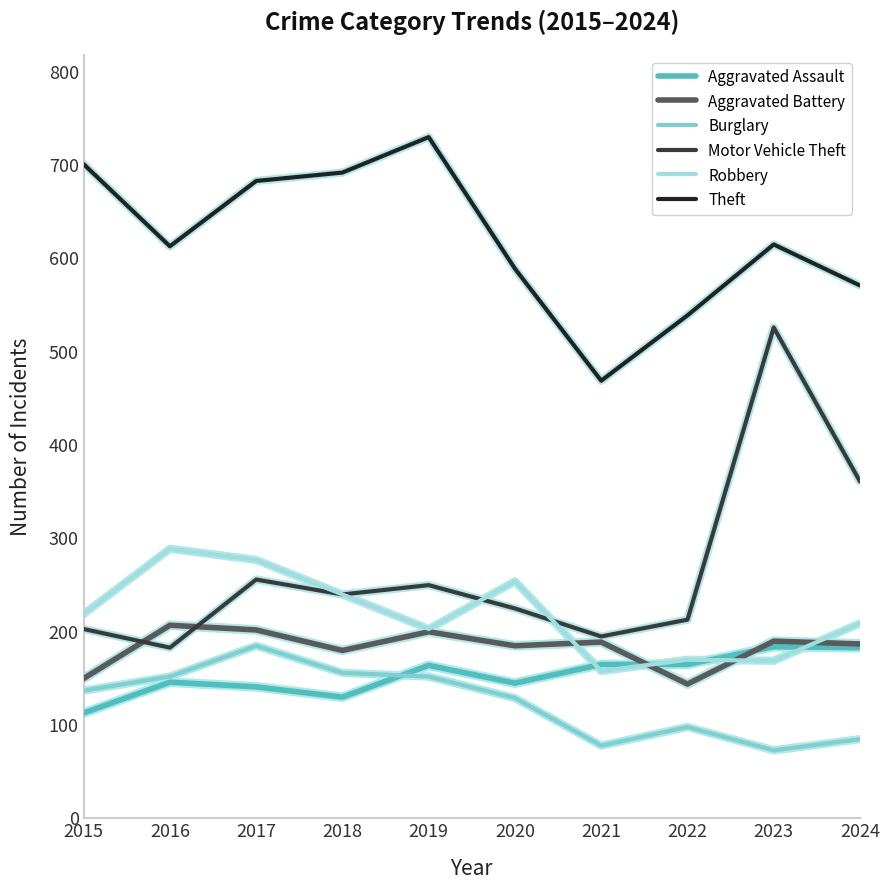

Read the Theft value at 2024, to the nearest 50.

550